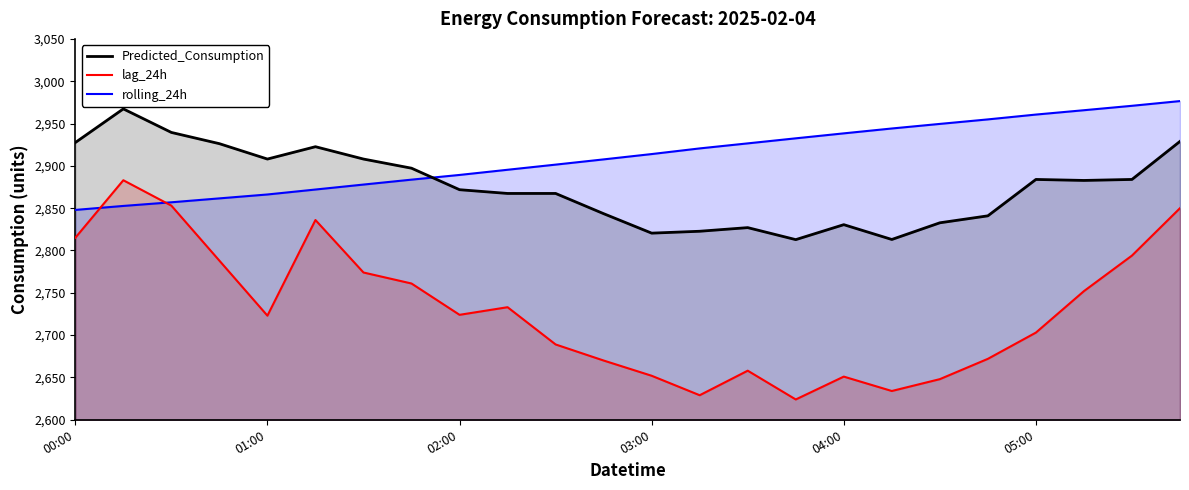

Which series has the largest range (max minus min)?

lag_24h